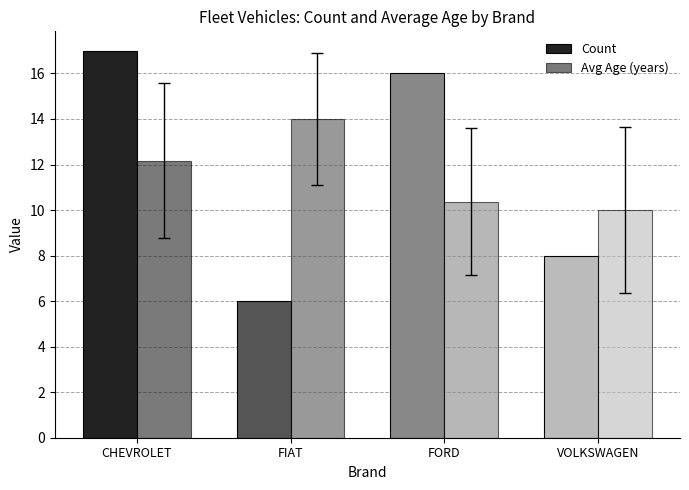

True or false: Count has a value of 5.4 at VOLKSWAGEN.

False